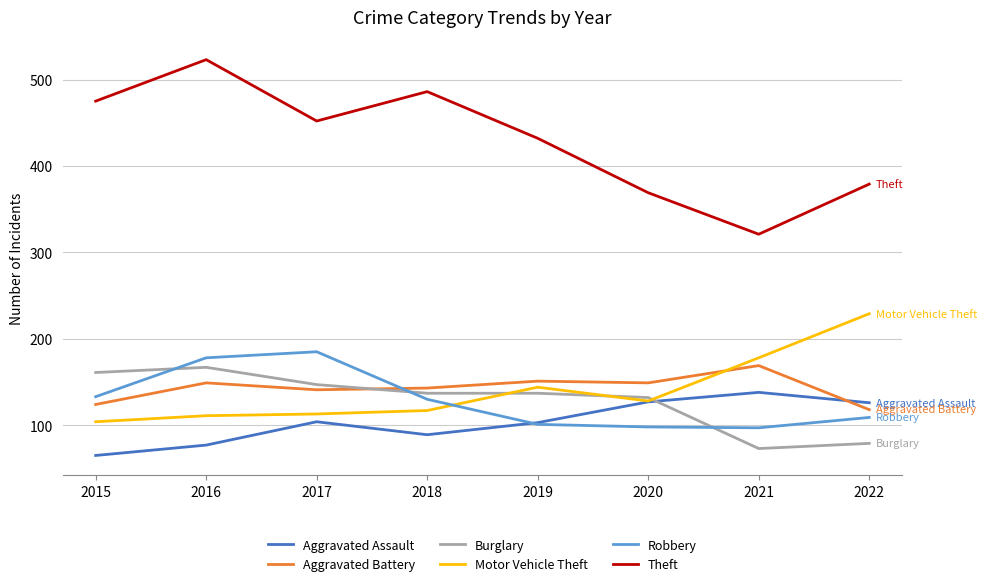

The value of Burglary at 2019 is 137. True or false?

True